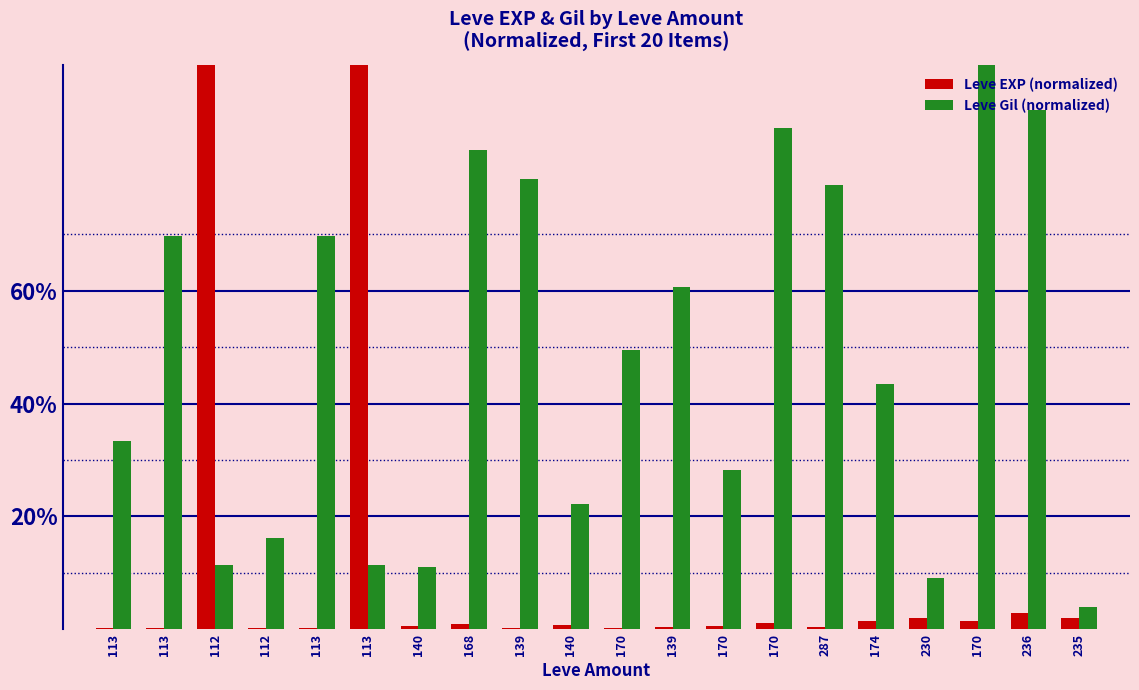

What are all the series names shown in the legend?

Leve EXP (normalized), Leve Gil (normalized)